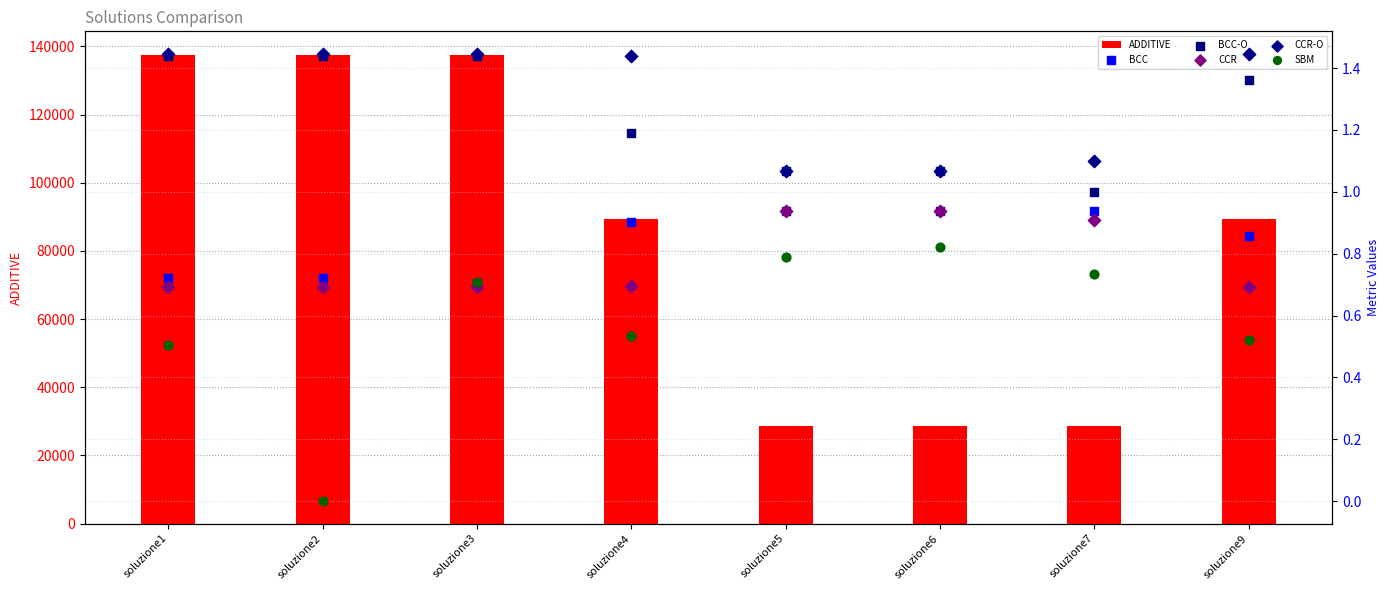

Which series has the widest spread of Y values?

ADDITIVE